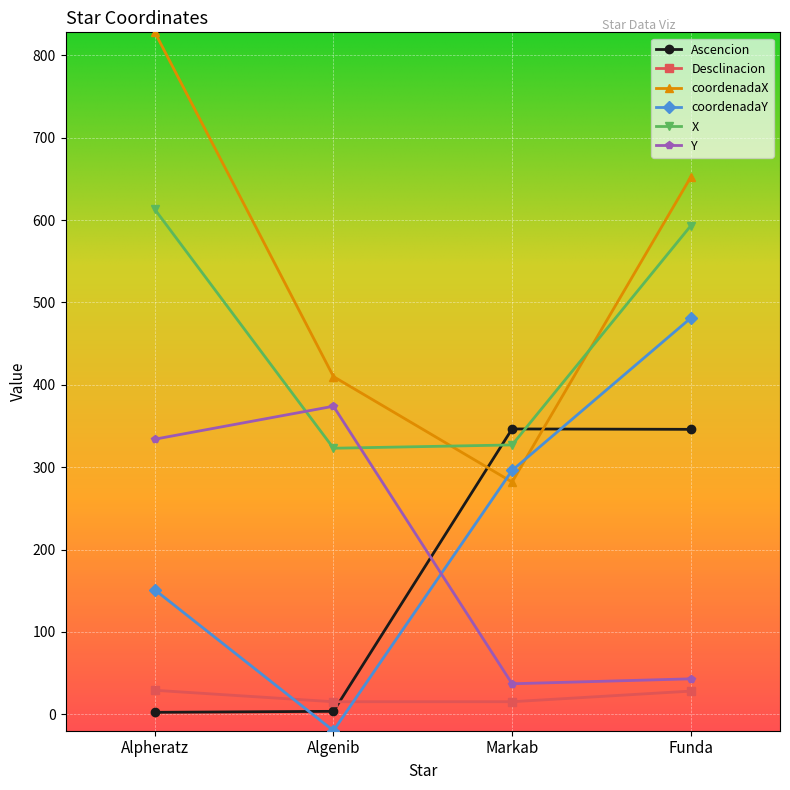

What is the total value across all series at Algenib?

1105.7